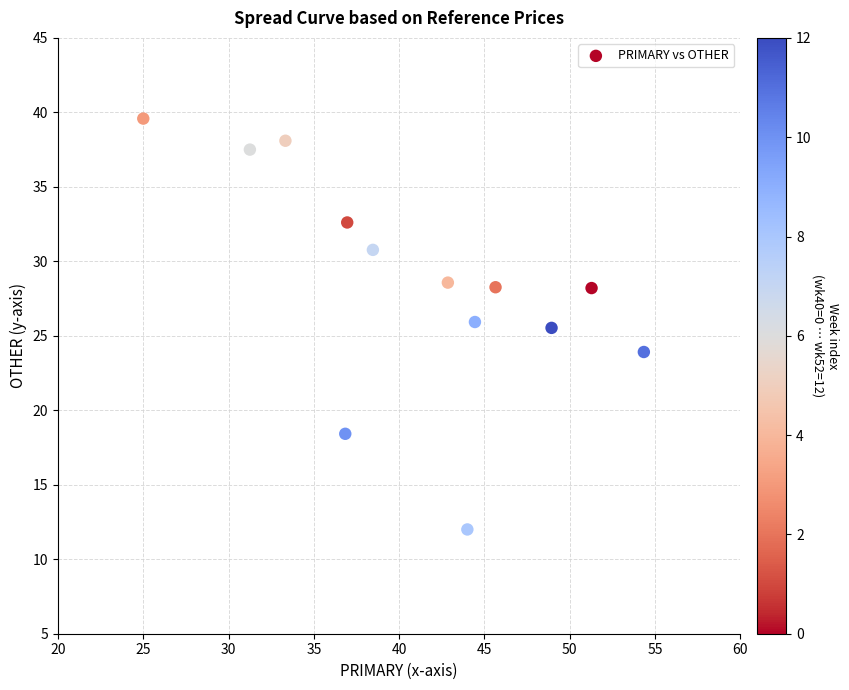

What is the range of Y values (max minus min)?

27.6